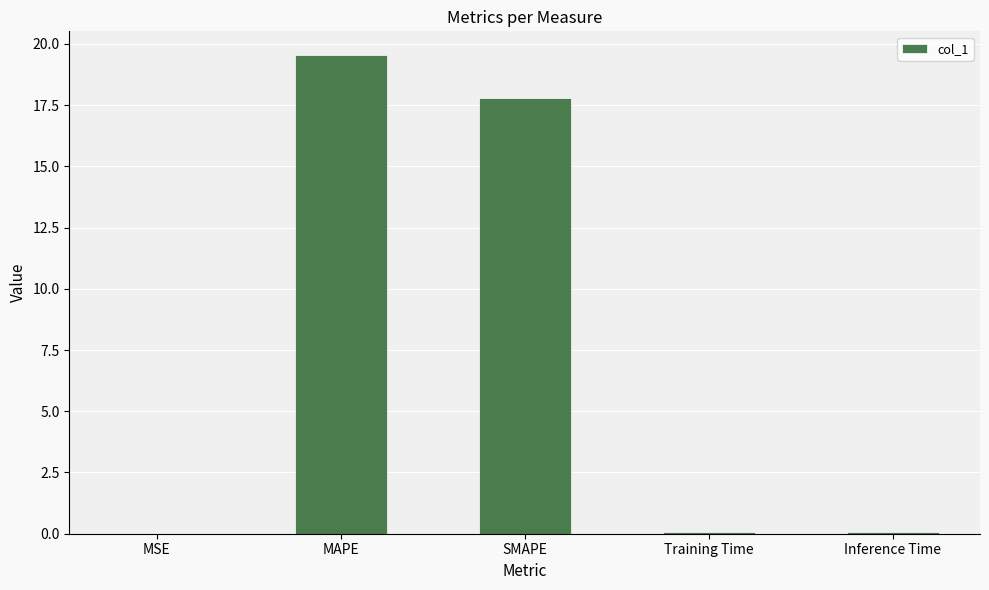

Which has a higher value, Inference Time or SMAPE?

SMAPE